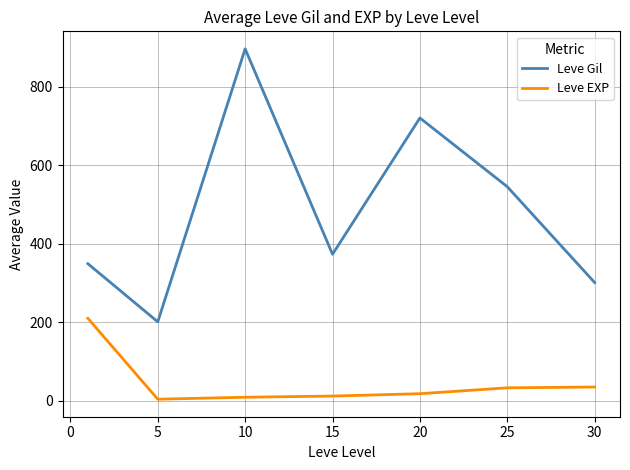

Rank the series by their average value, from highest to lowest.

Leve Gil, Leve EXP